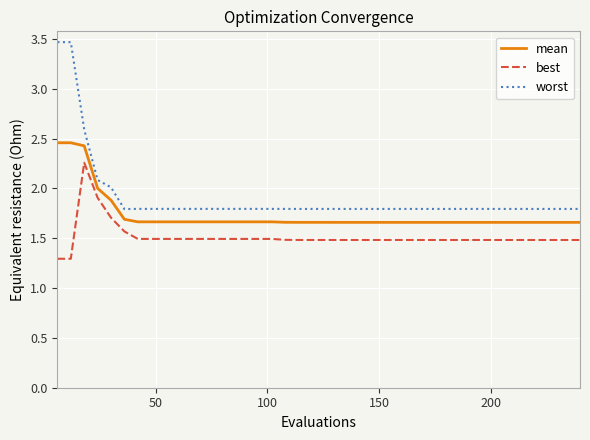

True or false: best has more than 0 points higher than both neighbors.

True